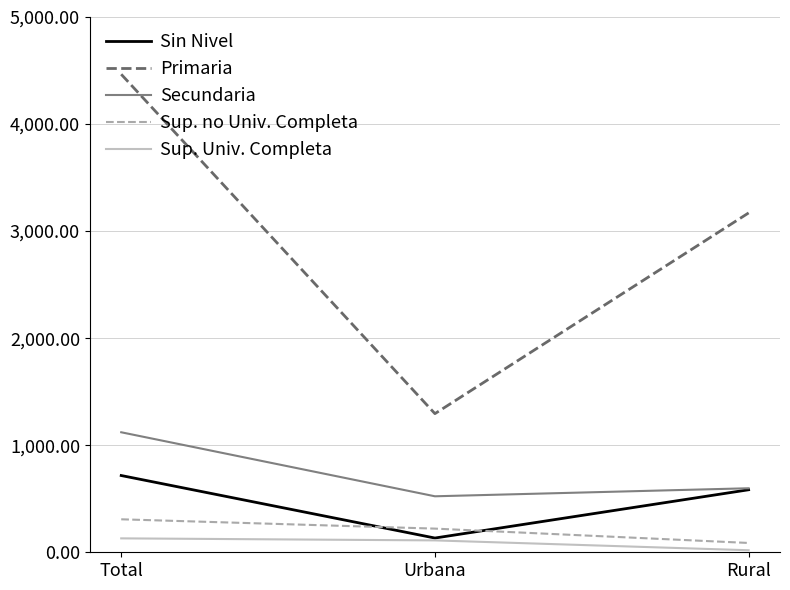

Rank the categories by Primaria value from lowest to highest.

Urbana, Rural, Total